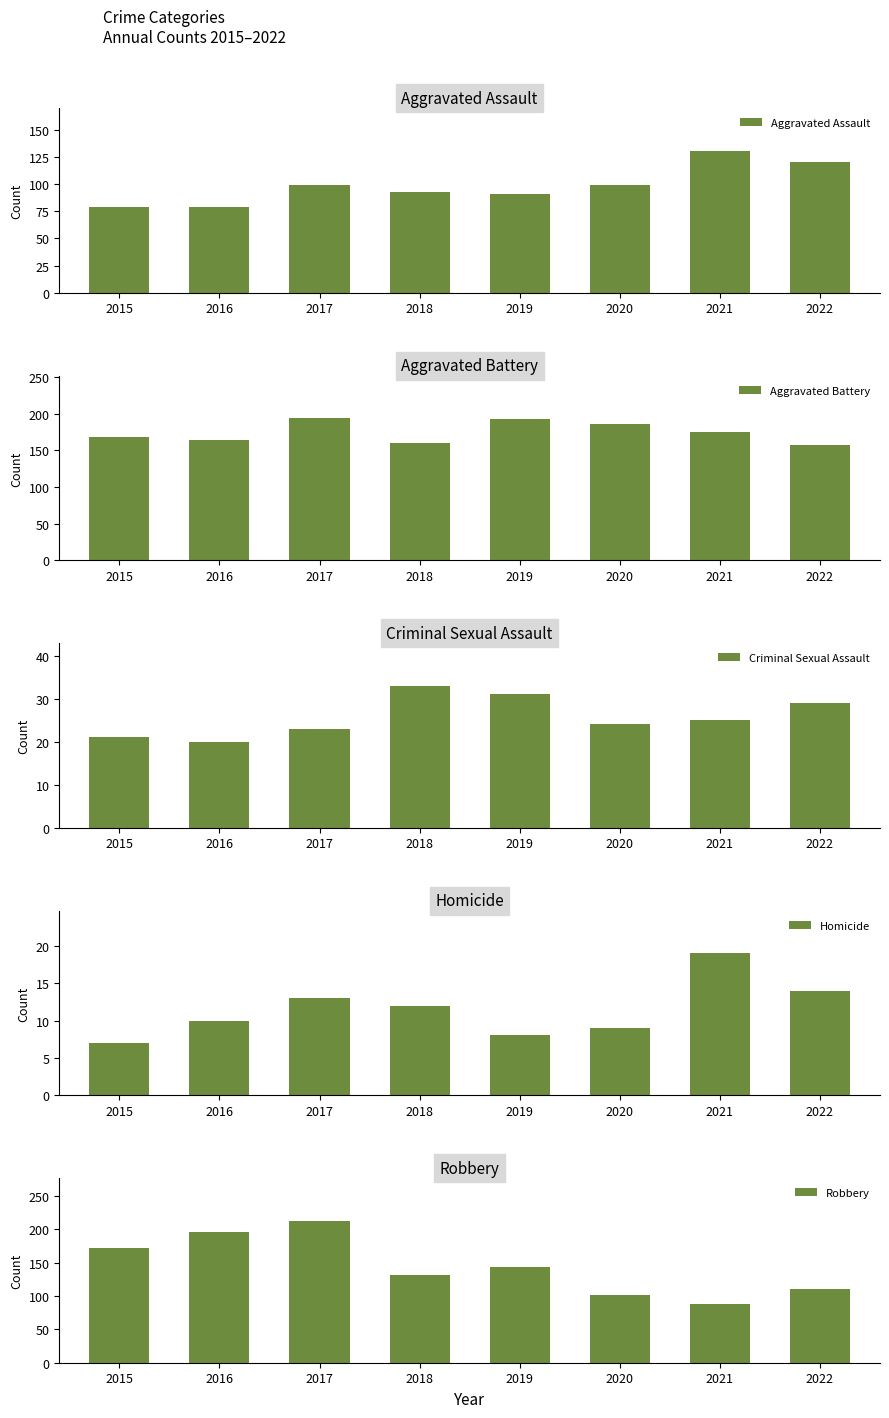

The Aggravated Assault series shows 41 at 2022. True or false?

False